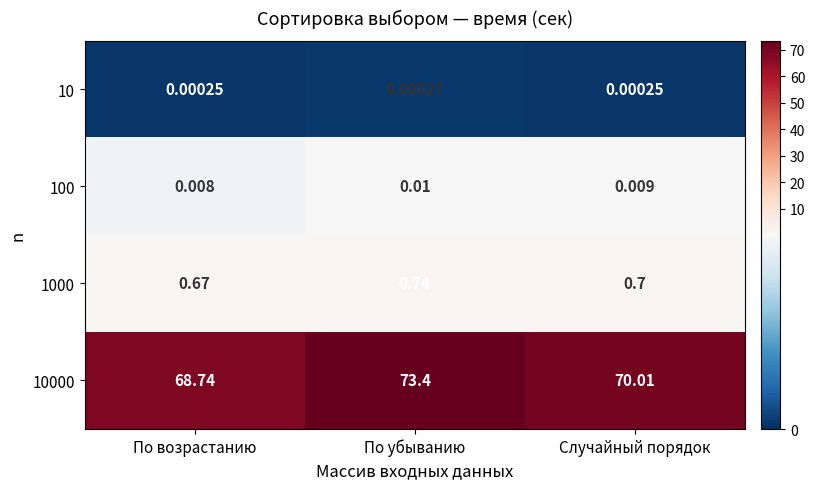

What is the total value across all series at По возрастанию?

69.4